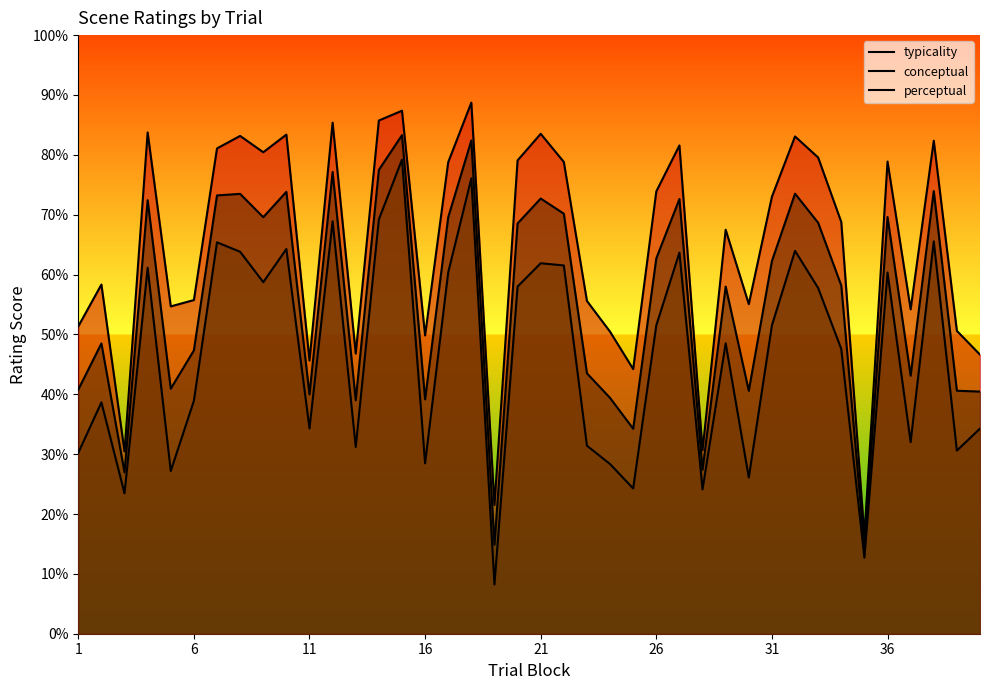

How many lines are shown in the chart?

3